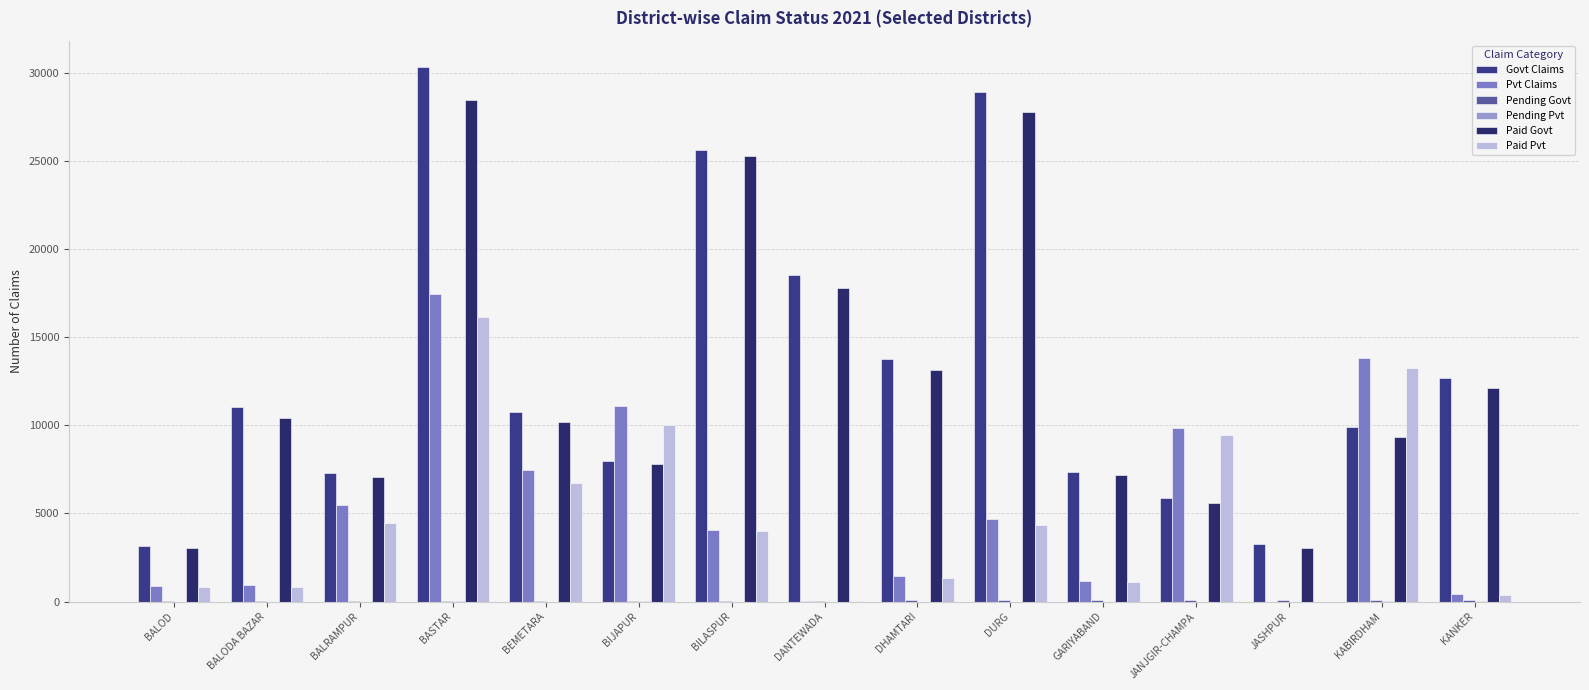

How many data points does each series have?

15